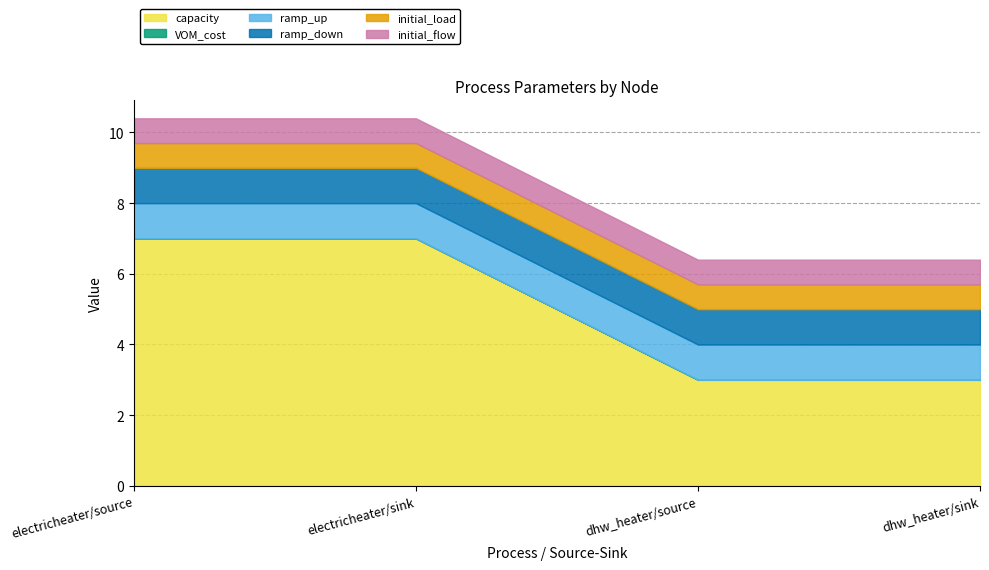

What are all the series names shown in the legend?

capacity, VOM_cost, ramp_up, ramp_down, initial_load, initial_flow